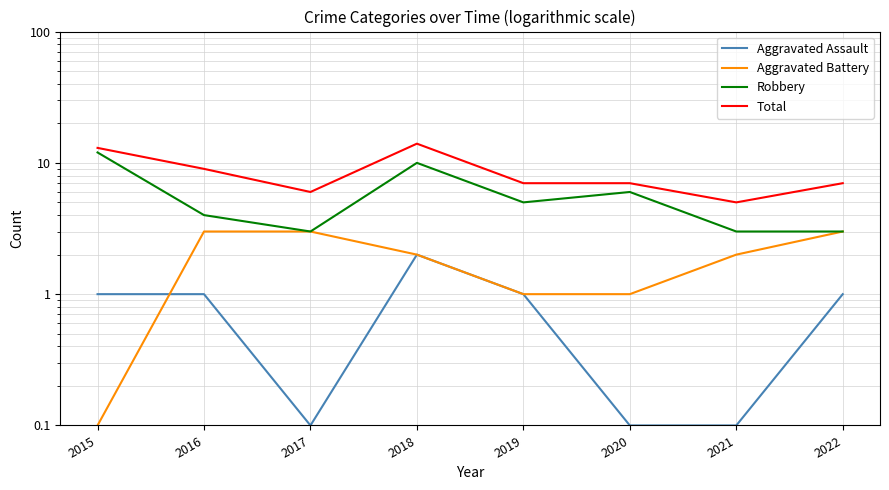

What are all the series names shown in the legend?

Aggravated Assault, Aggravated Battery, Robbery, Total